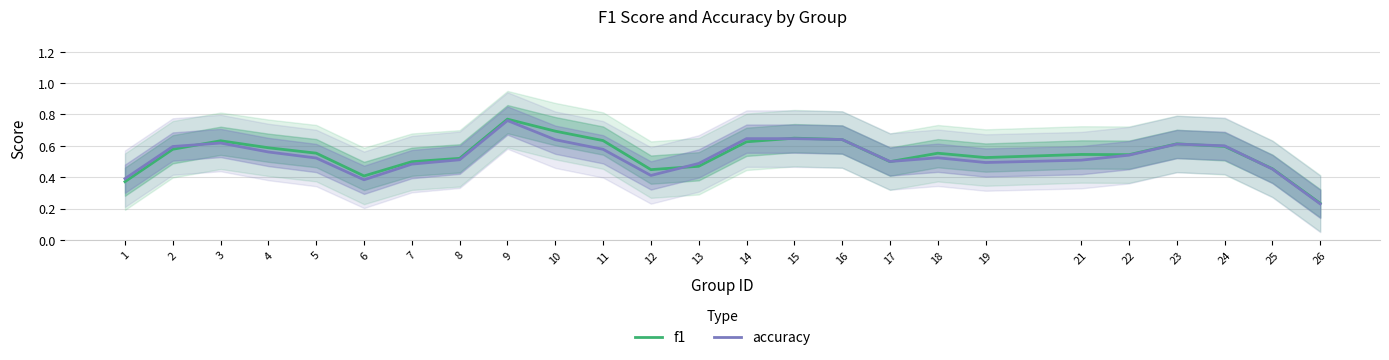

Reading right to left, extract all data points from this chart.

f1: 0.2	0.5	0.6	0.6	0.5	0.5	0.5	0.6	0.5	0.6	0.6	0.6	0.5	0.4	0.6	0.7	0.8	0.5	0.5	0.4	0.6	0.6	0.6	0.6	0.4
accuracy: 0.2	0.5	0.6	0.6	0.5	0.5	0.5	0.5	0.5	0.6	0.6	0.6	0.5	0.4	0.6	0.6	0.8	0.5	0.5	0.4	0.5	0.6	0.6	0.6	0.4